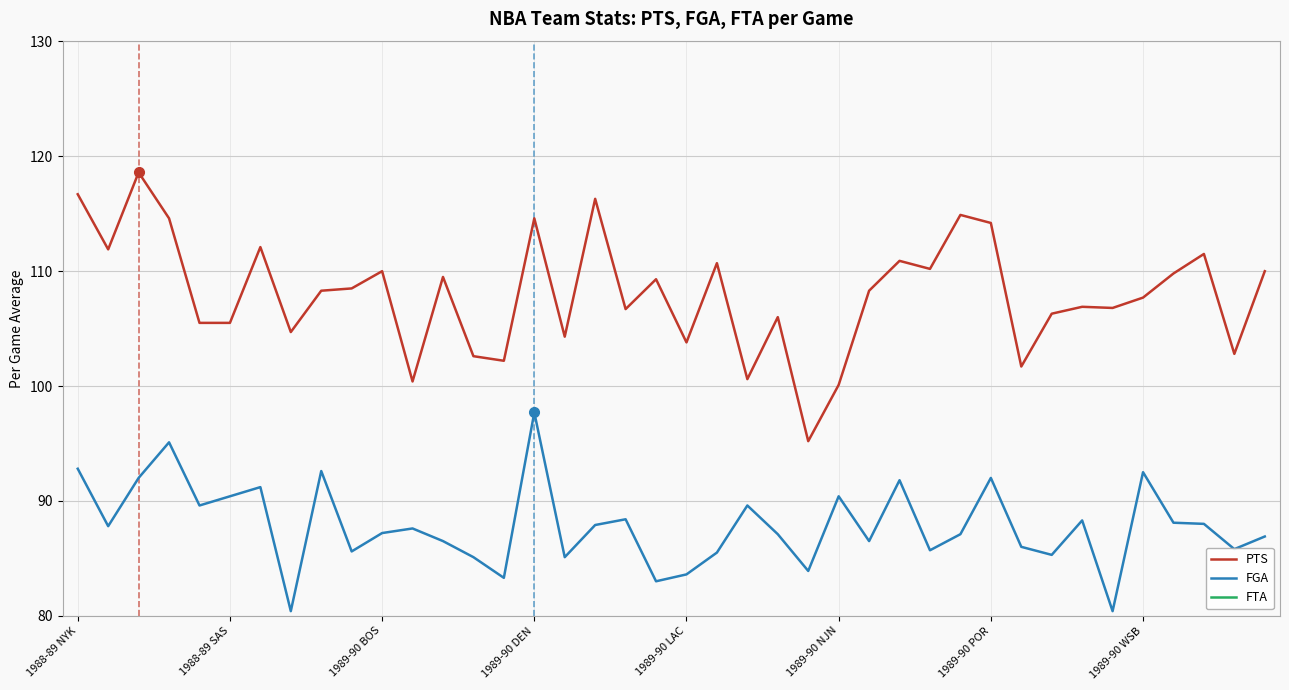

What is the minimum value for FGA?

80.4